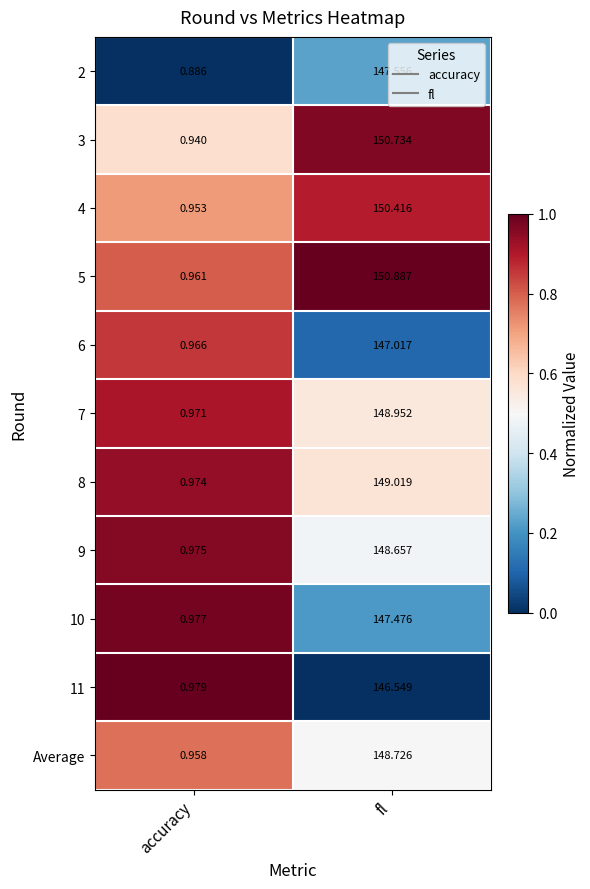

At which category is the sum across all series the highest?

fl